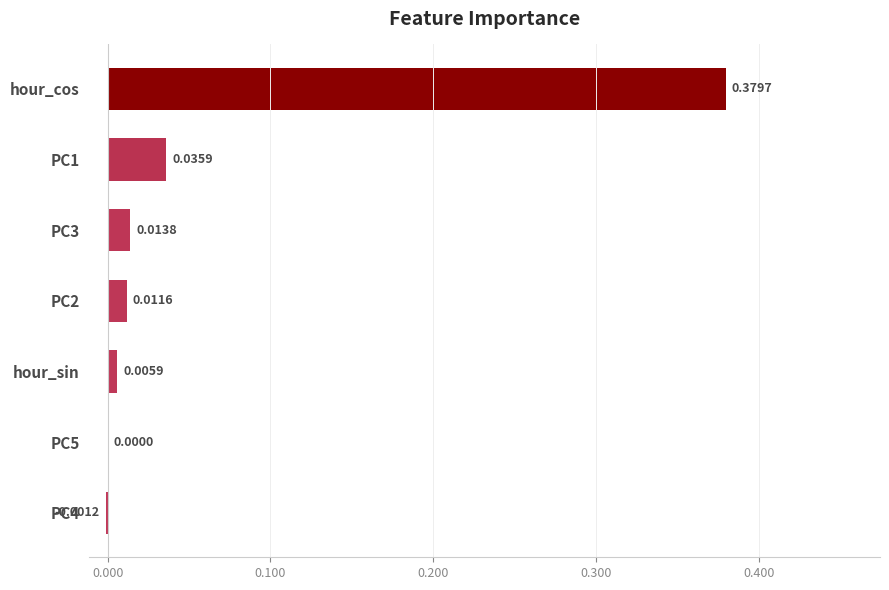

How many values exceed 0?

6